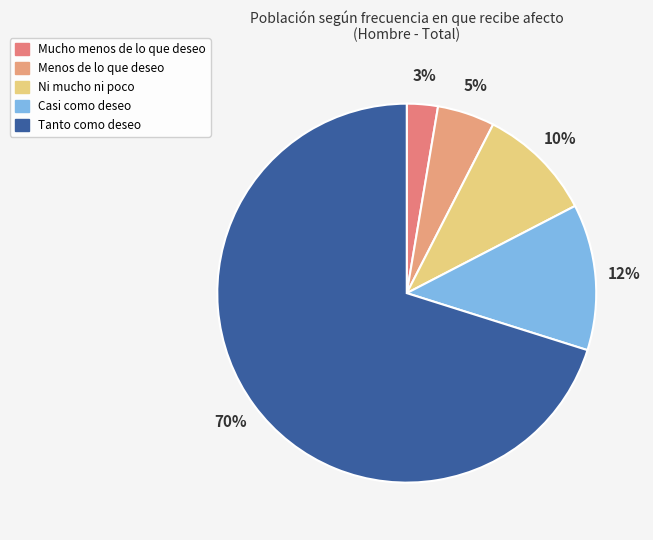

Which slice is the smallest?

Mucho menos de lo que deseo